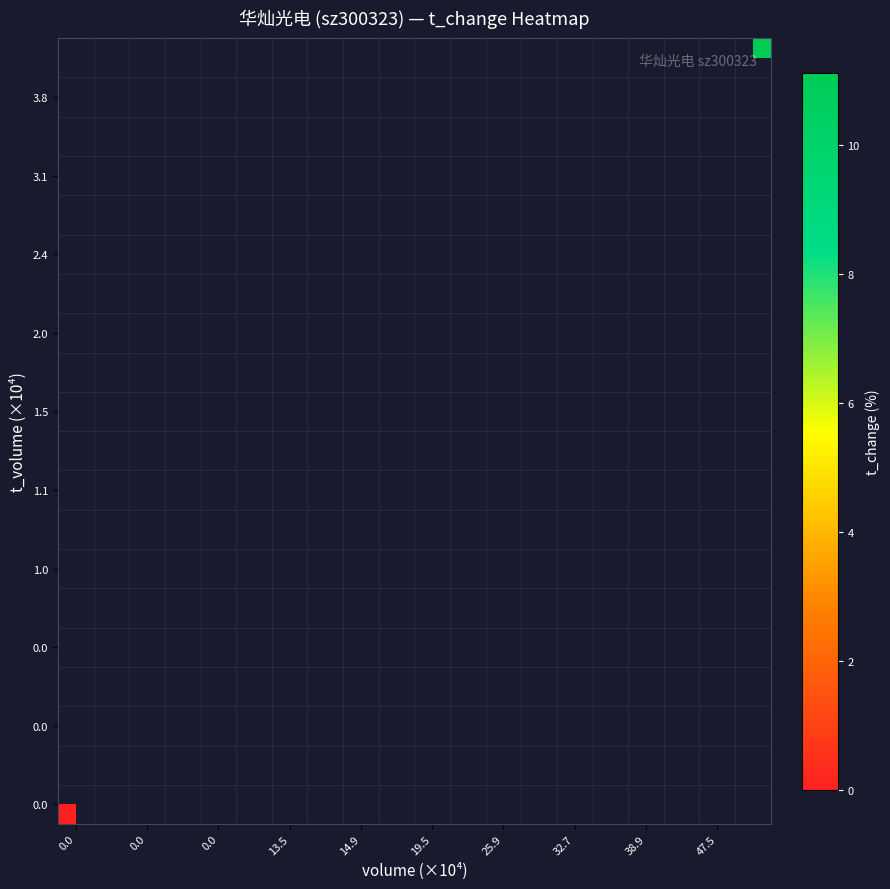

How many categories are shown in the chart?

20